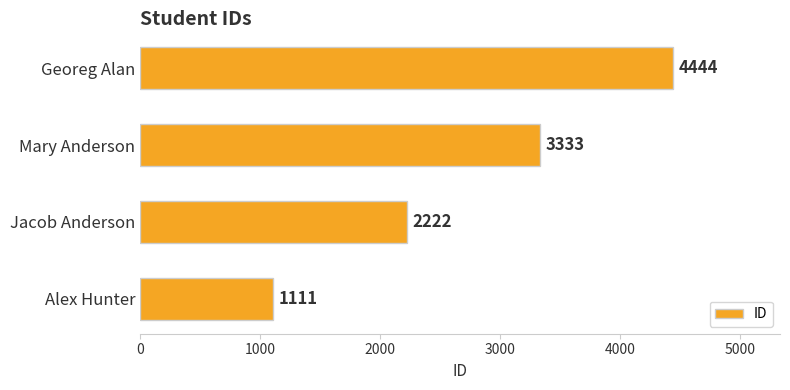

Where is the data nearest to the value 2777?

Jacob Anderson